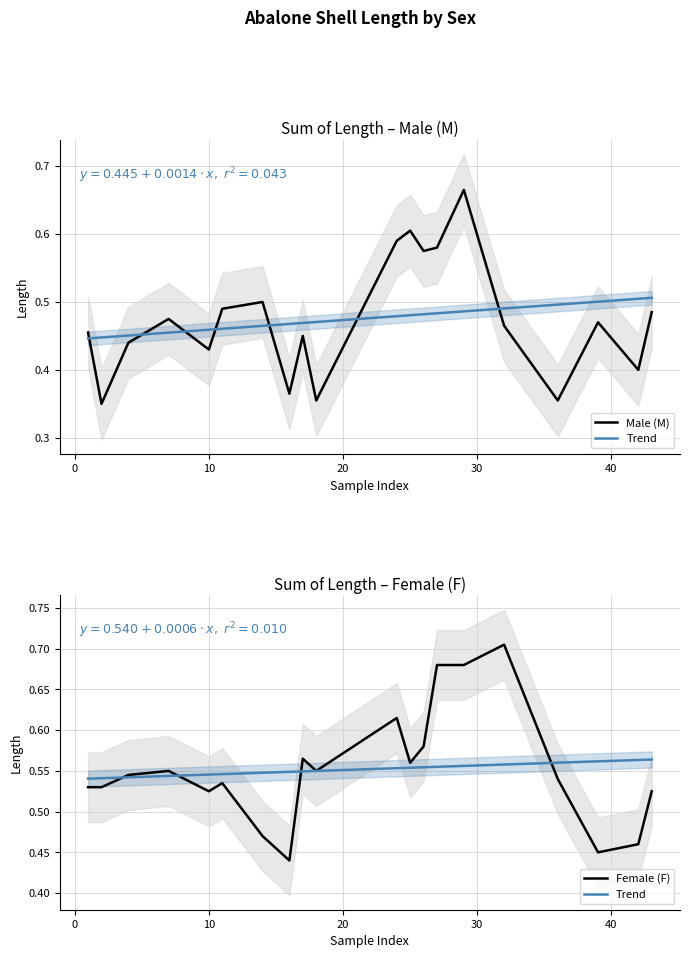

What value does the F series have at 10?

0.5